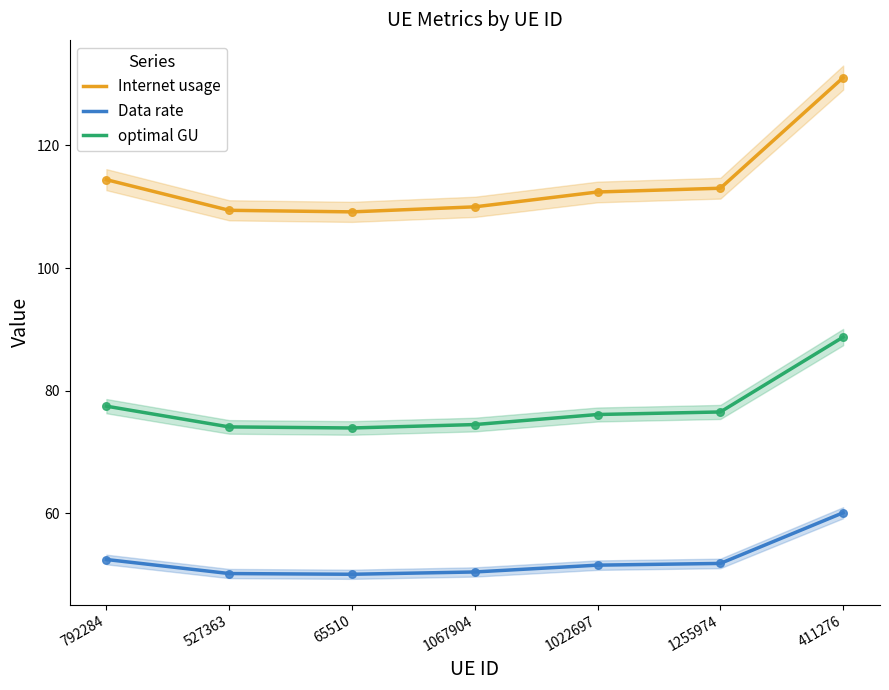

Which series has the largest Y range (max minus min)?

Internet usage